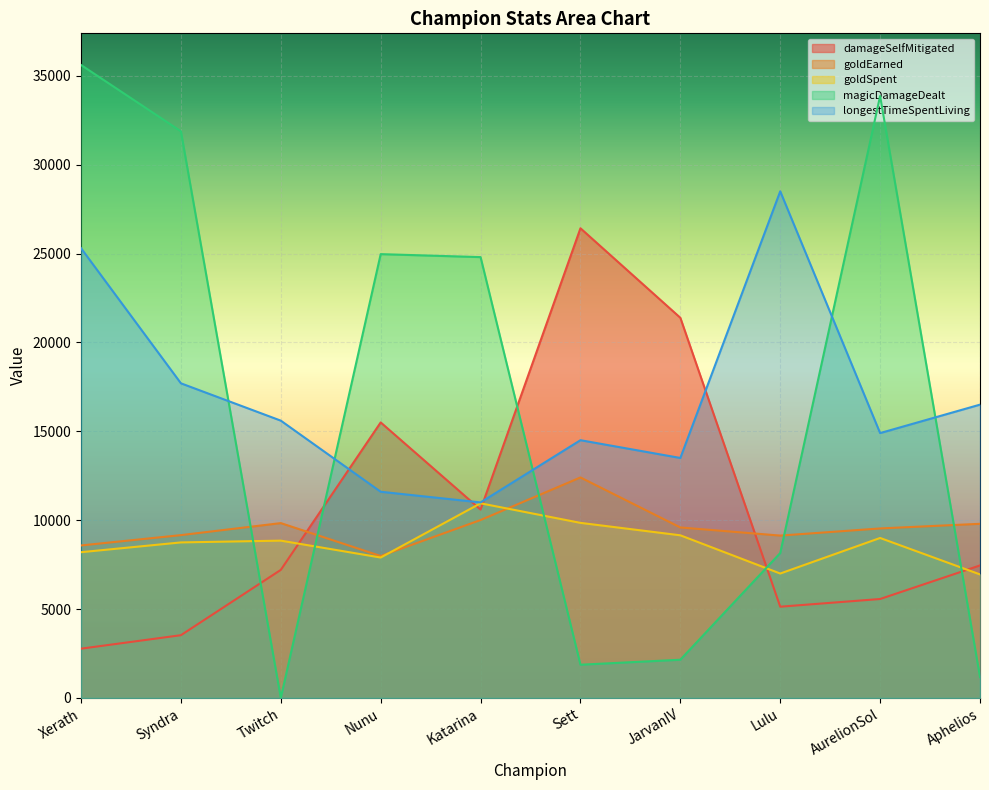

What is the spread (max minus min) of values at Twitch?

15600